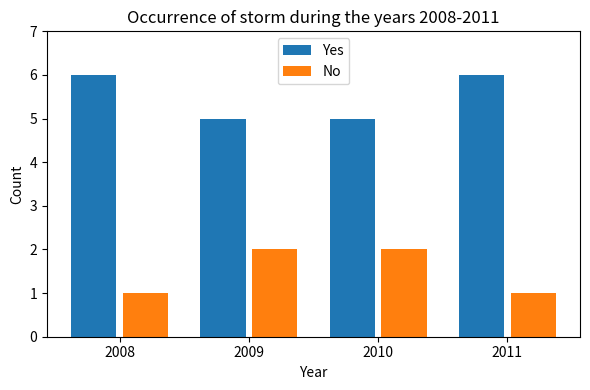

Which series has the largest total across all categories?

Yes